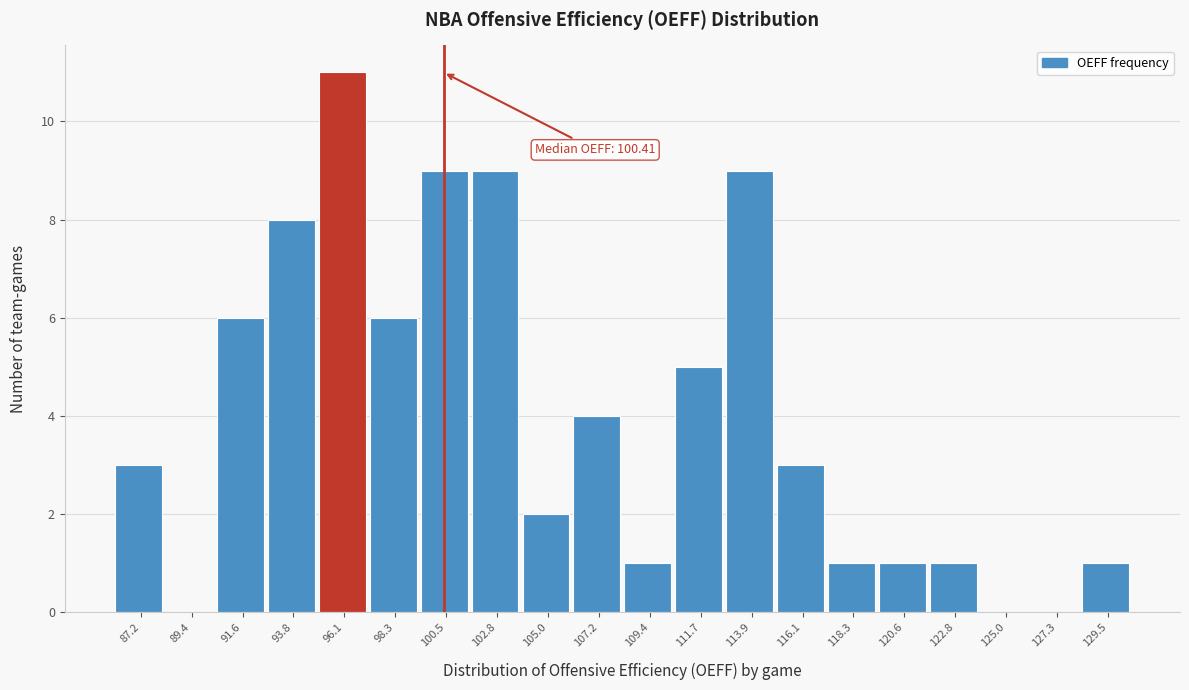

Over which range of the x-axis is the bar tallest?

95.0 to 97.0